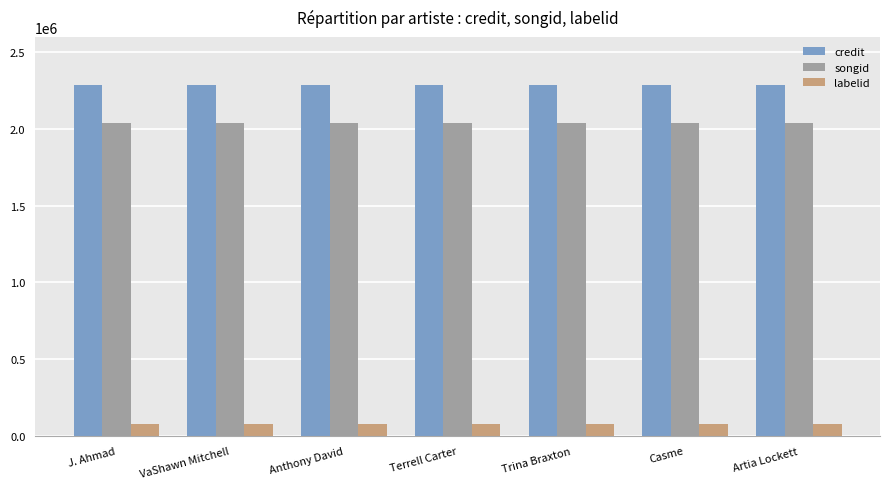

What are all the series names shown in the legend?

credit, songid, labelid